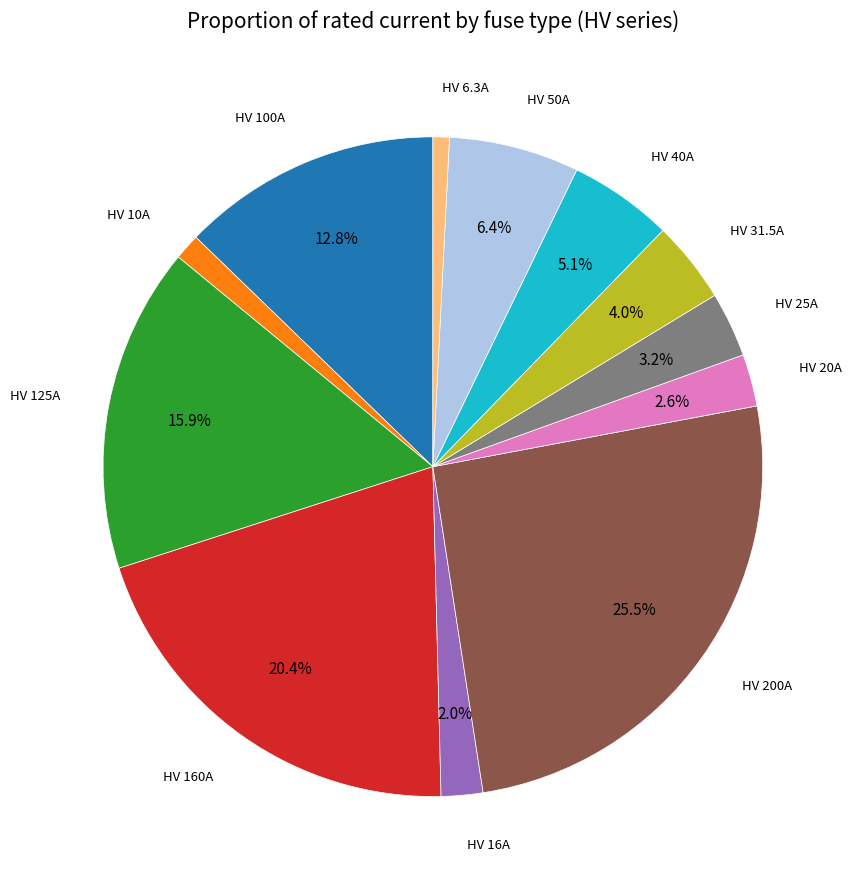

Is there any slice that represents more than half of the pie?

No